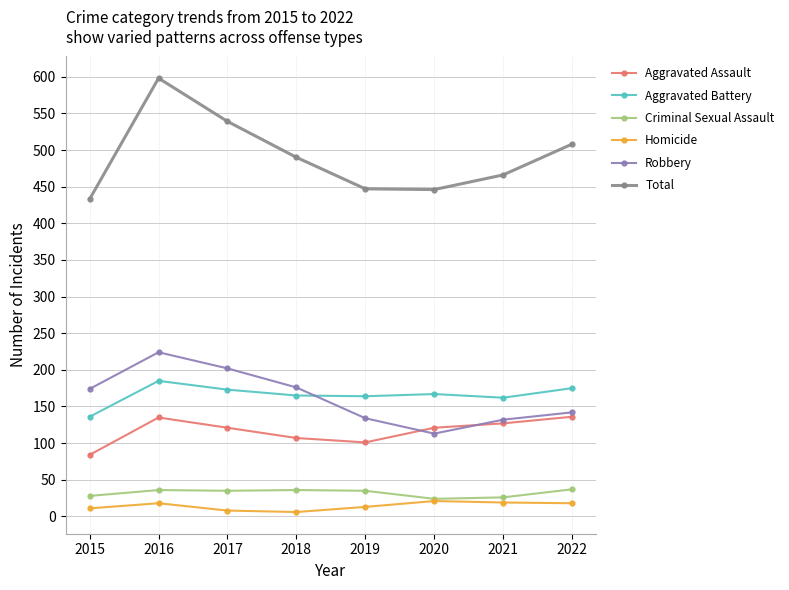

How many data points does each series have?

8